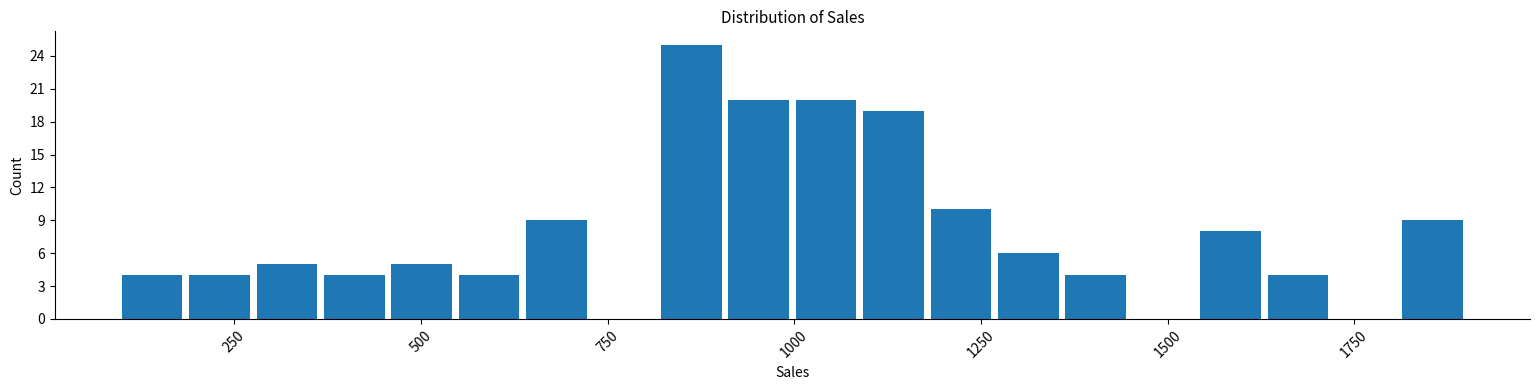

Read against the x-axis, roughly where is the centre of the tallest bar?

850